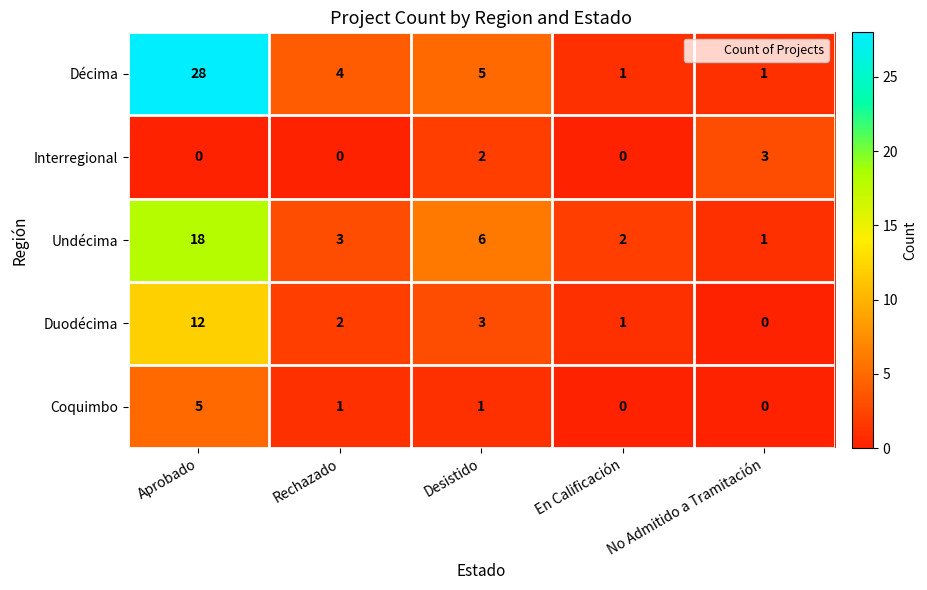

Which series has the widest spread of values?

Décima